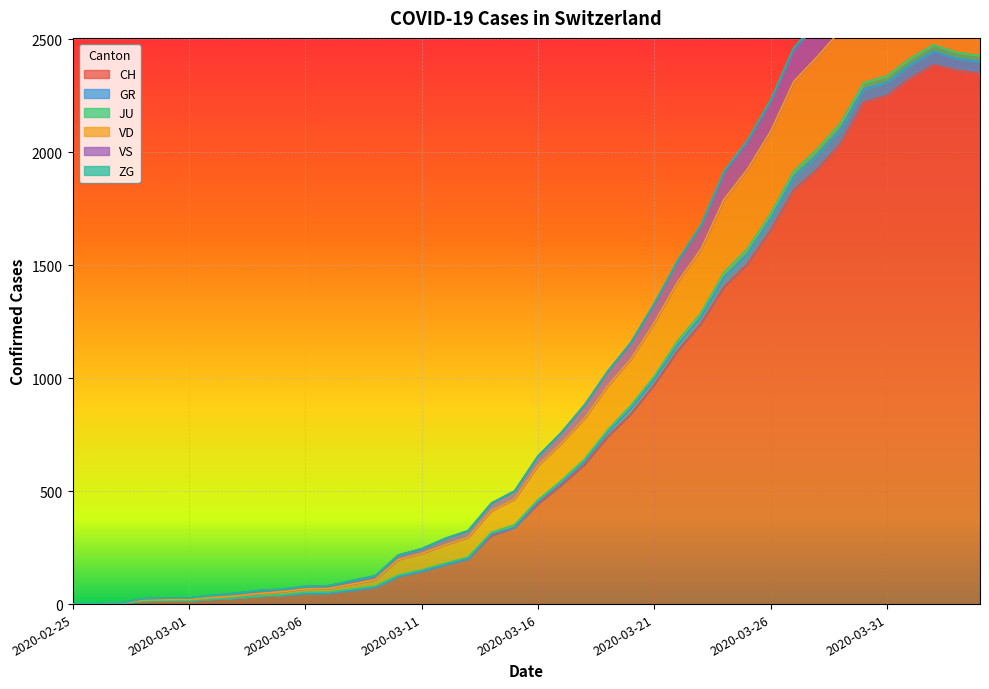

What is the maximum value for CH?

2387